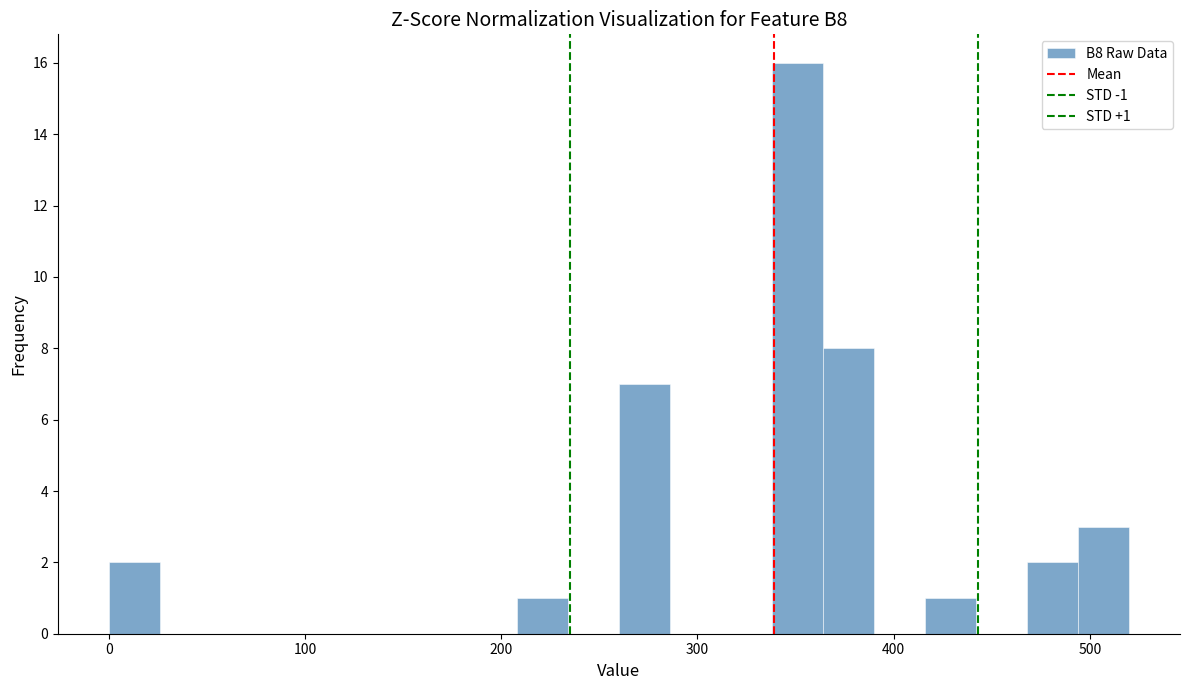

Read against the x-axis, roughly where is the centre of the tallest bar?

350